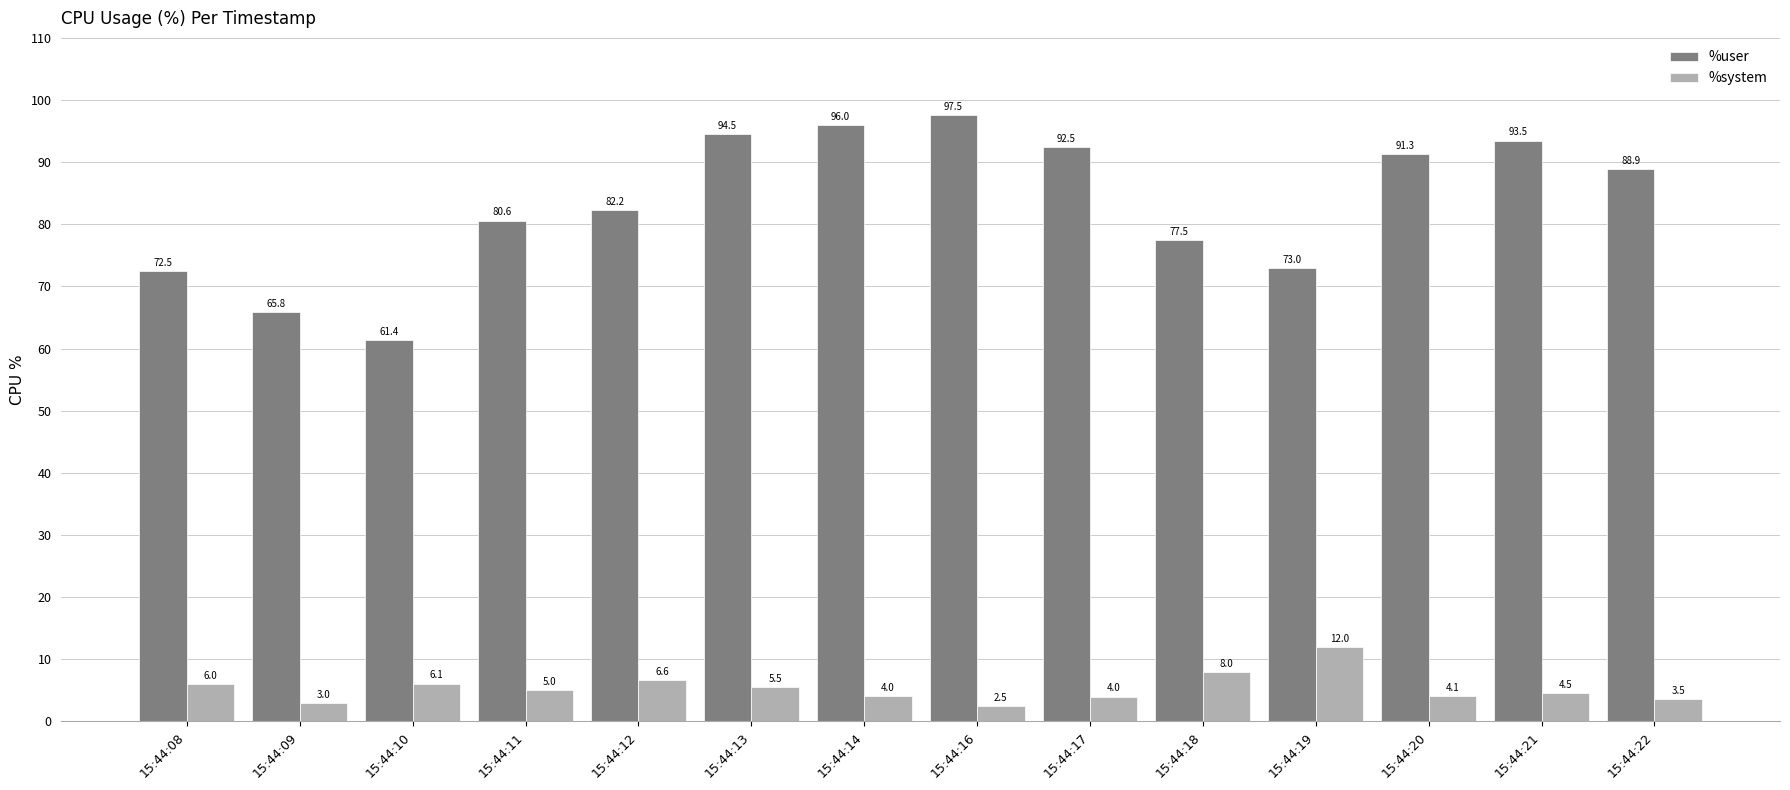

The %user series shows 91.3 at 15:44:20. True or false?

True